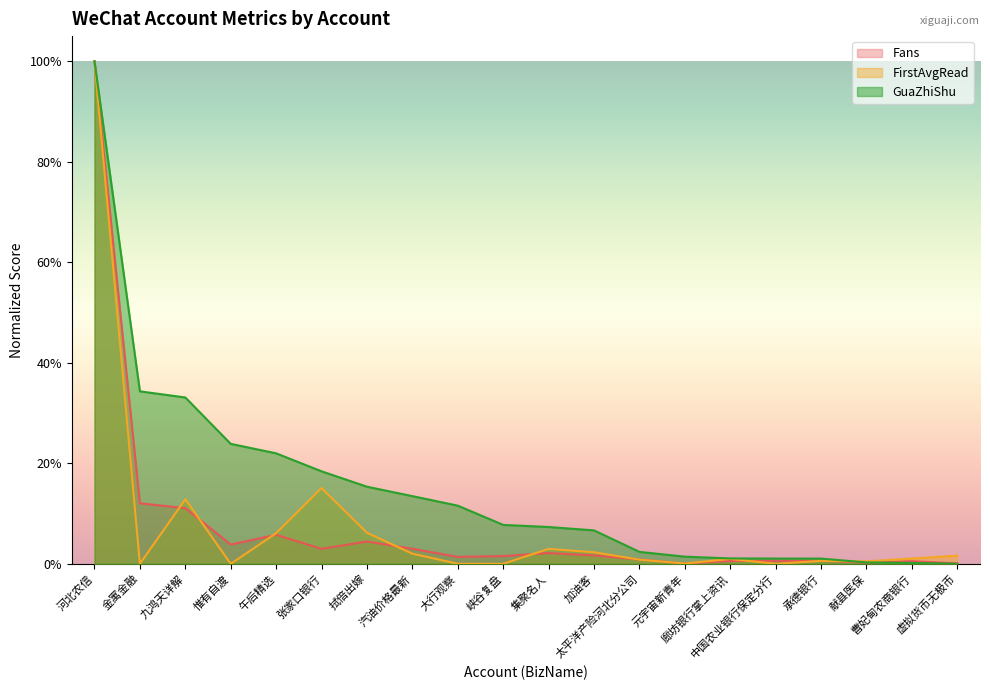

True or false: GuaZhiShu has a value of 0.0 at 中国农业银行保定分行.

True